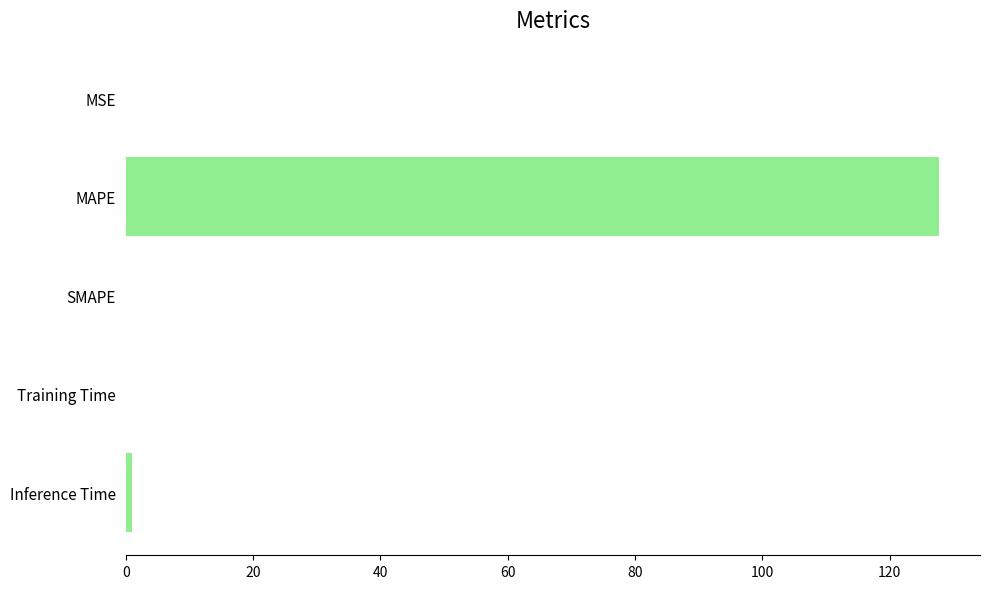

Which category has the highest value across all series?

MAPE